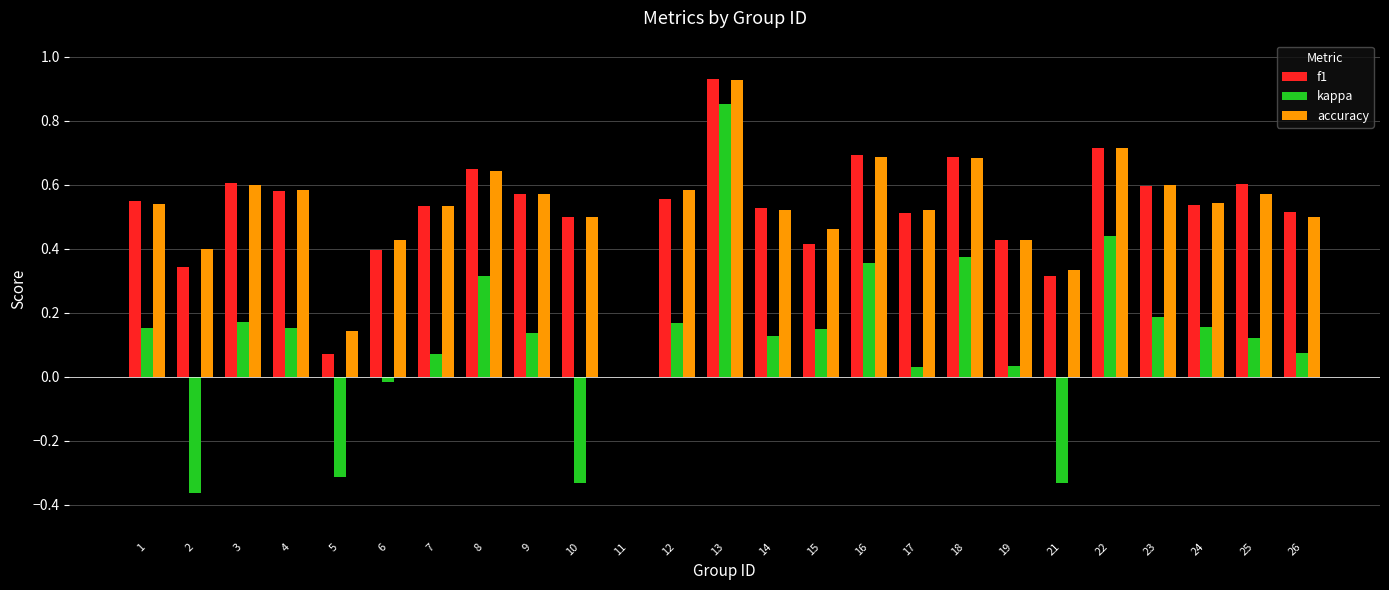

What is the sum of all accuracy values?

13.0